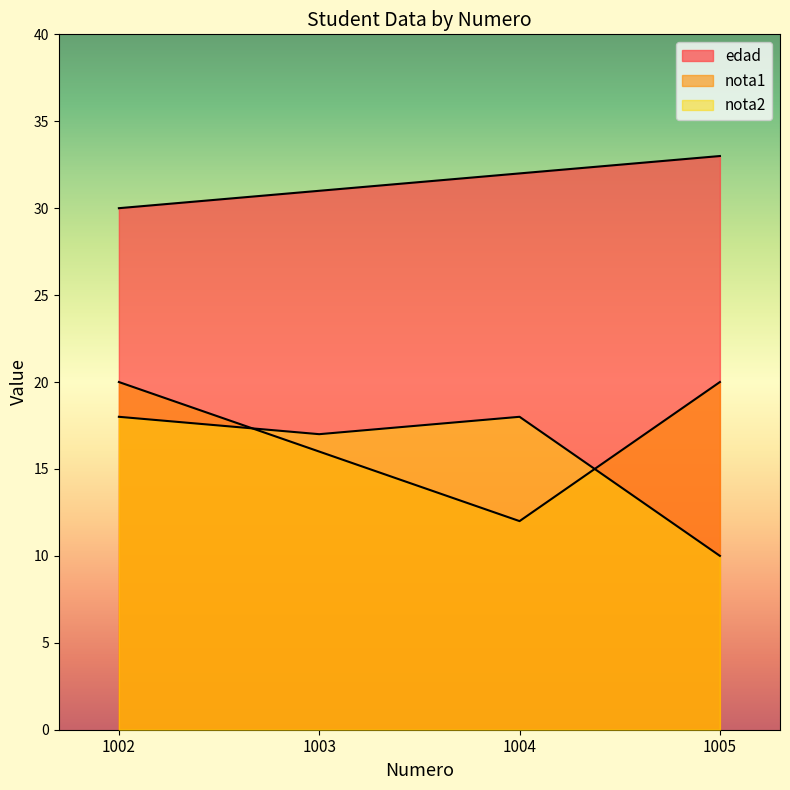

The nota1 series shows 16 at 1003. True or false?

True